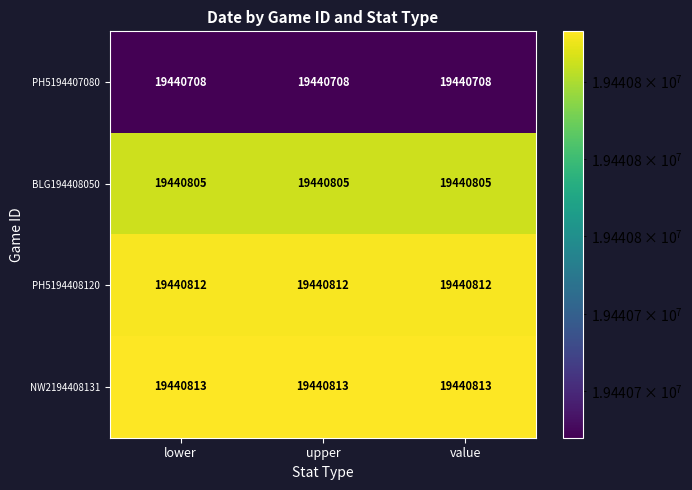

Rank the series by their maximum value, from highest to lowest.

NW2194408131, PH5194408120, BLG194408050, PH5194407080